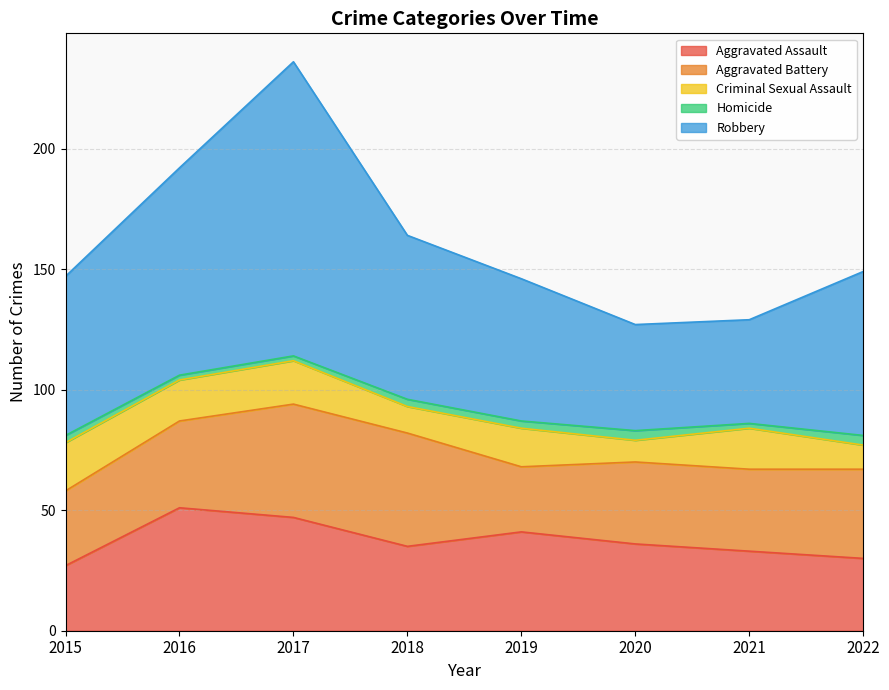

What is the difference between the maximum and minimum values in the Aggravated Assault series?

24